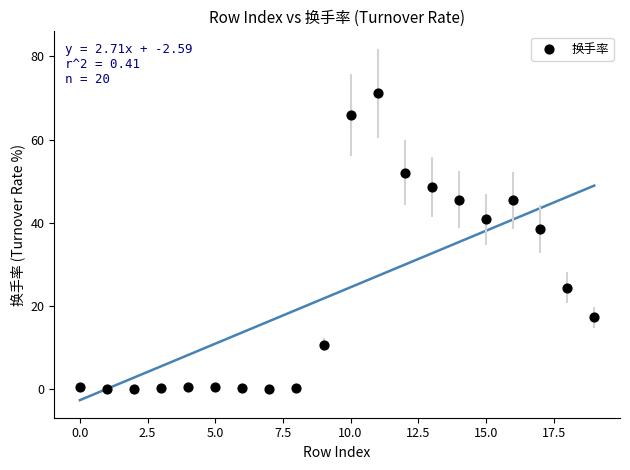

What Y value in the scatter plot is closest to 35?

38.5